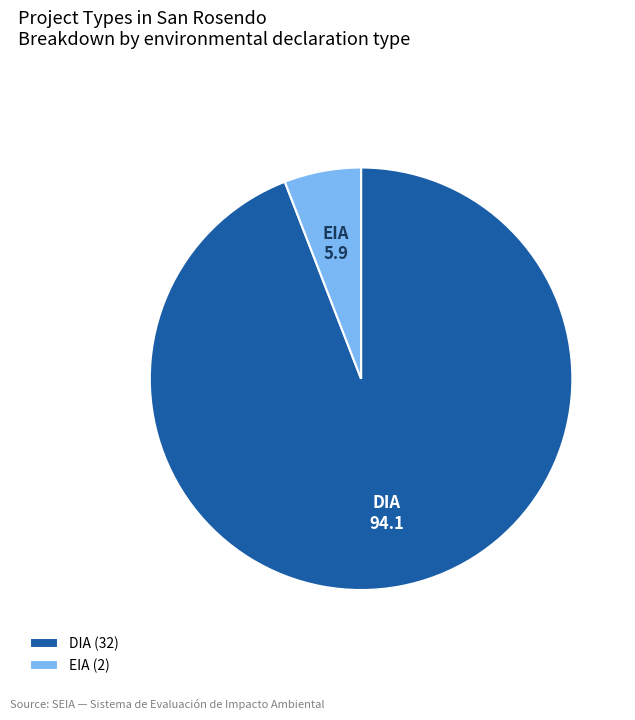

The DIA slice represents 82% of the pie. True or false?

False